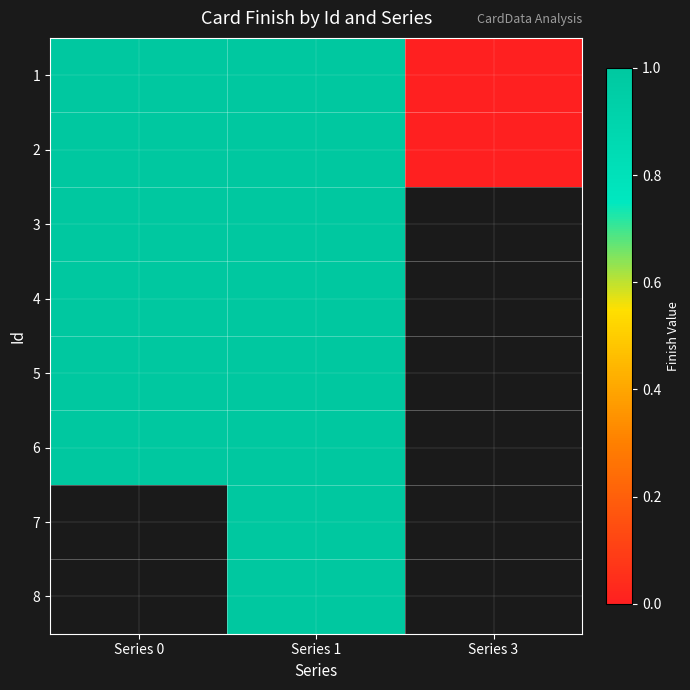

At which category is the sum across all series the highest?

Series 1